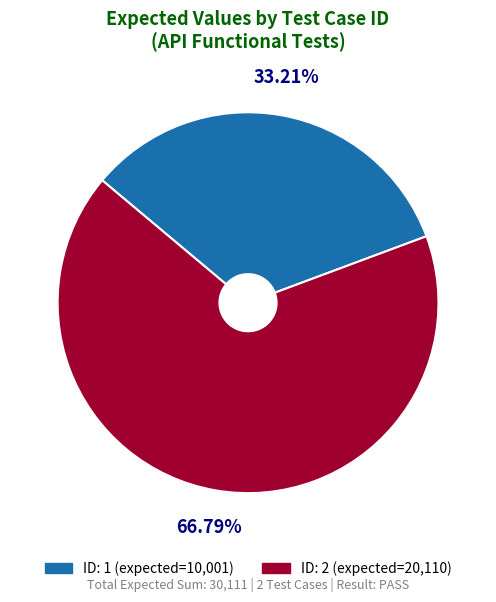

Does any single category account for the majority?

Yes